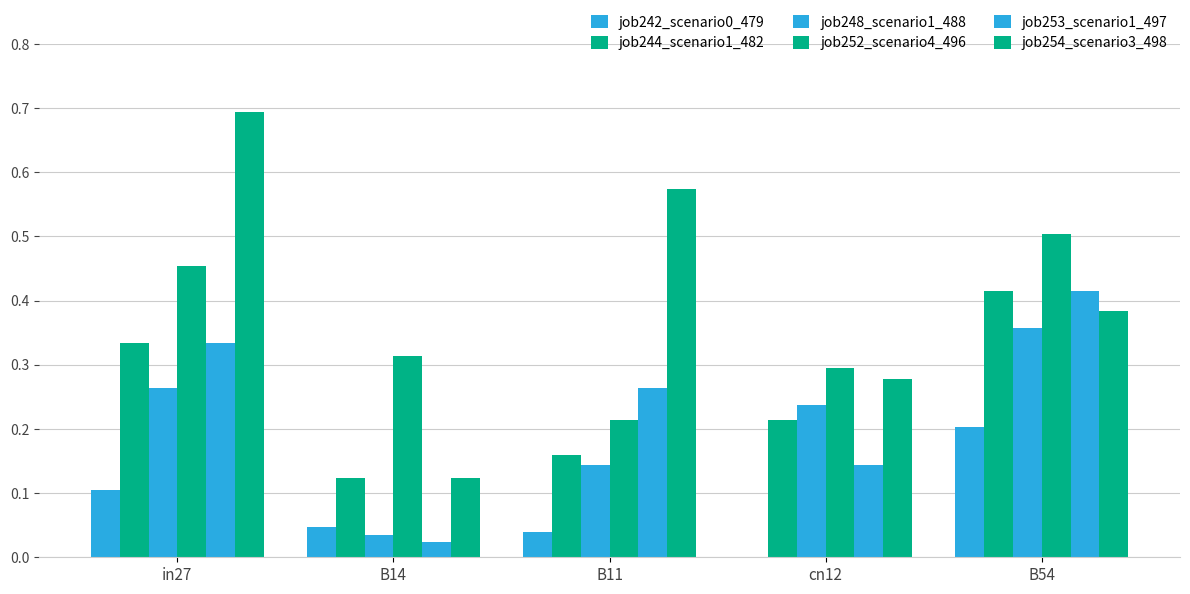

Where is job252_scenario4_496 nearest to the value 0?

B11